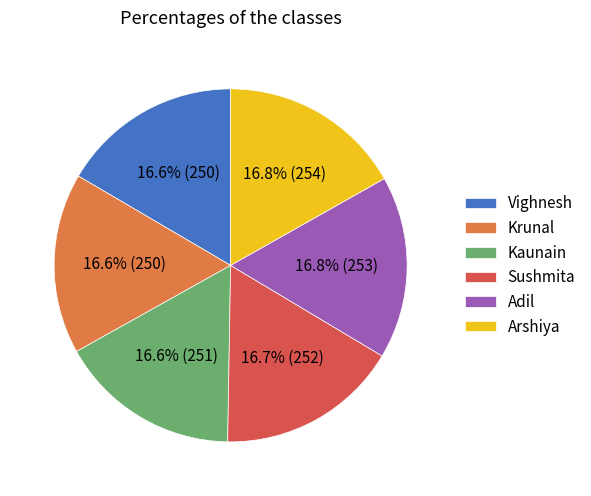

Is there any slice that represents more than half of the pie?

No